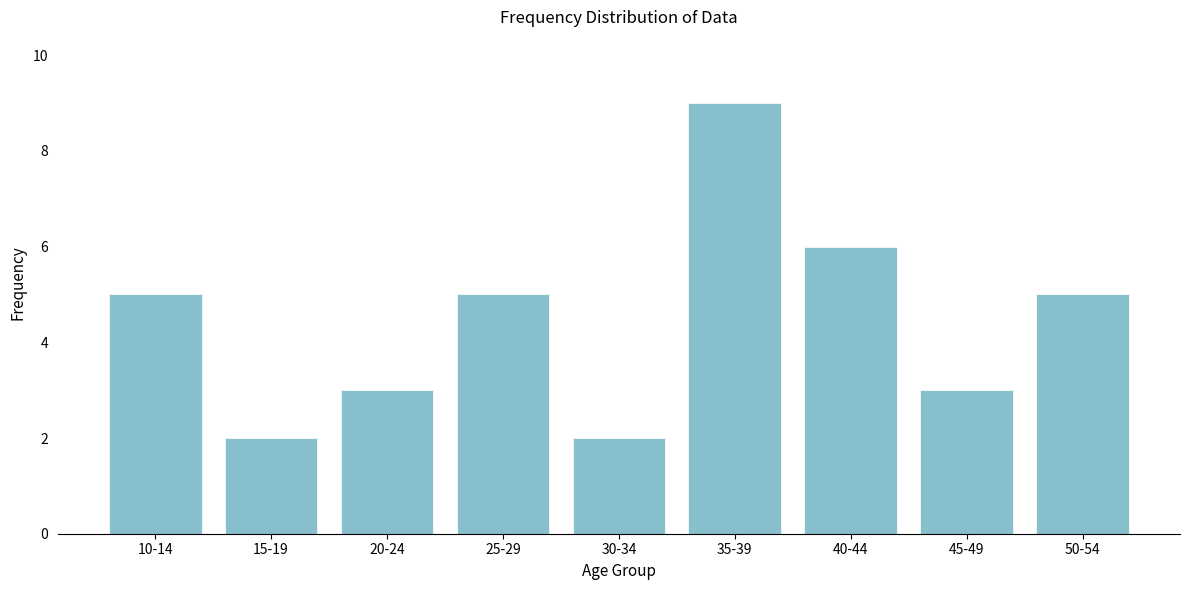

Reading left to right, transcribe all the data shown in this chart.

5	2	3	5	2	9	6	3	5